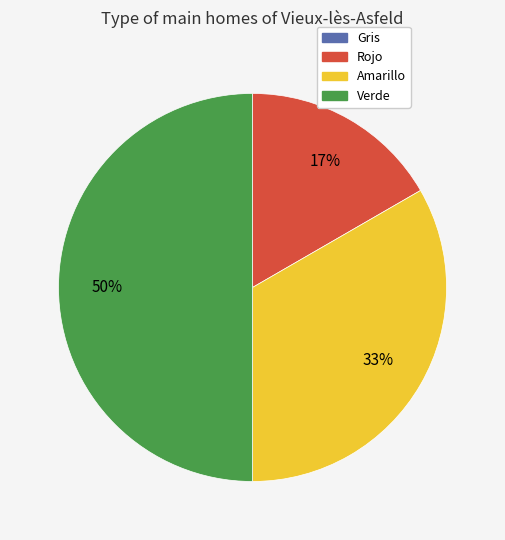

Do Verde and Amarillo together represent more than half of the pie?

Yes